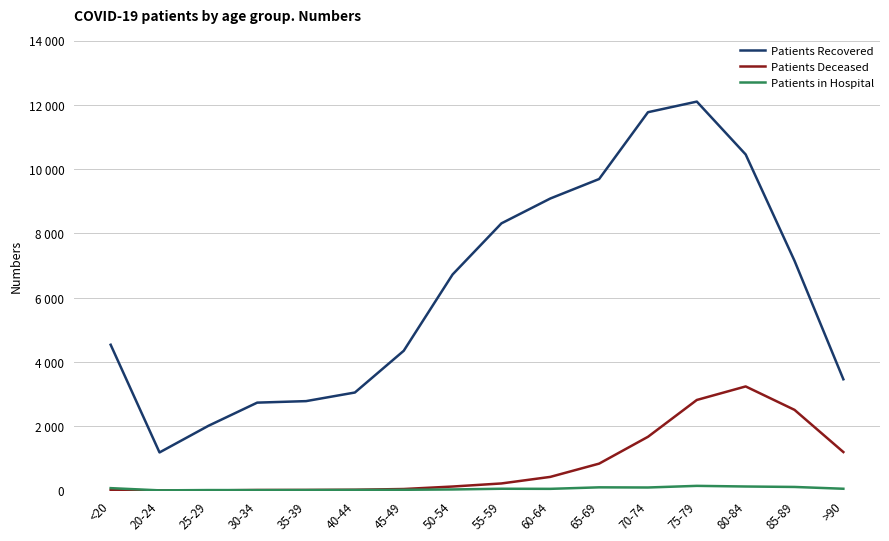

At which category is the sum across all series the highest?

75-79